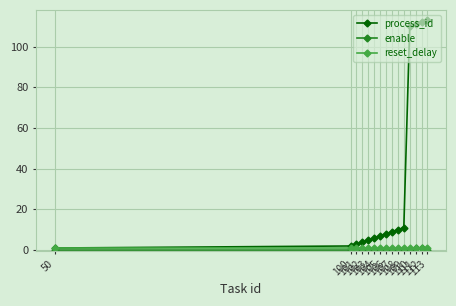

Reading left to right, what are all the values shown in this chart?

process_id: 1	2	3	4	5	6	7	8	9	10	11	110	111	112	113
enable: 0	0	0	0	0	0	0	0	0	0	0	0	1	1	0
reset_delay: 1	1	1	1	1	1	1	1	1	1	1	1	1	1	1